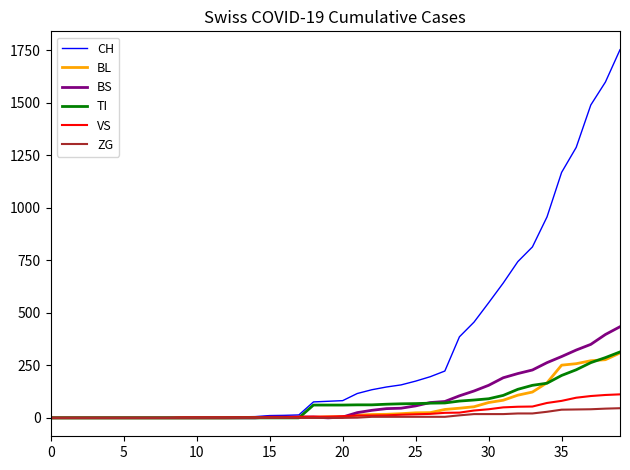

Which series has the largest total across all categories?

CH